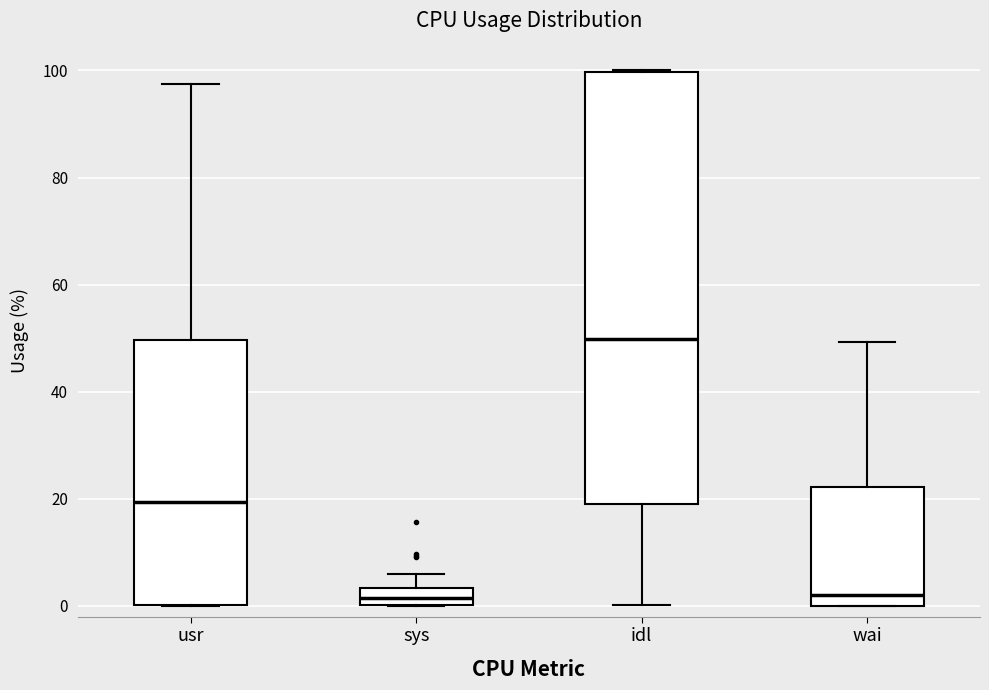

Reading left to right, read every box against the y-axis: the position of its median line, the range the box covers, and the ends of its whiskers. The values are not printed on the chart, so give them approximately, as read against the axis.

usr: median 20, box 0 to 50, whiskers 0 to 98
sys: median 2, box 0 to 4, whiskers 0 to 6
idl: median 50, box 18 to 100, whiskers 0 to 100
wai: median 2, box 0 to 22, whiskers 0 to 50